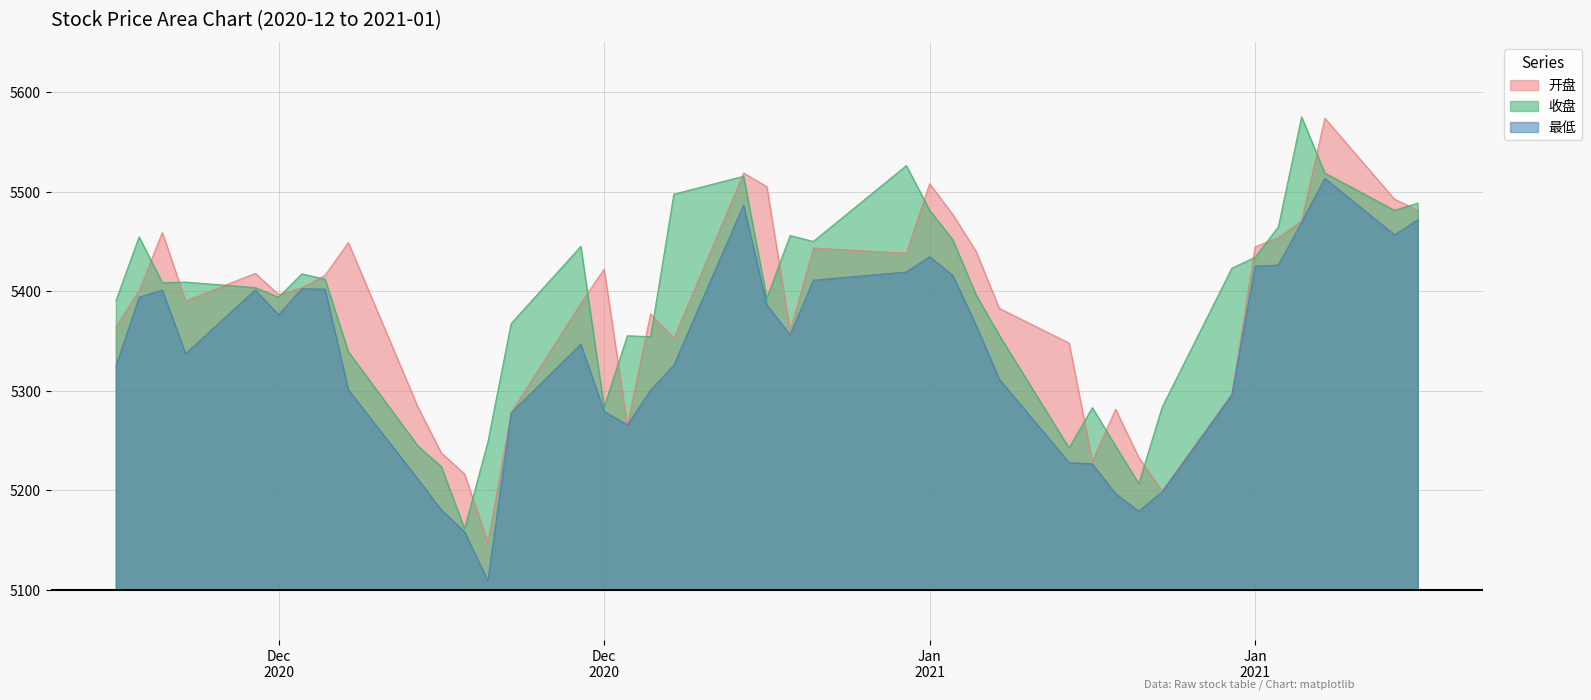

What is the difference between the maximum and second lowest values in the 最低 series?

355.1